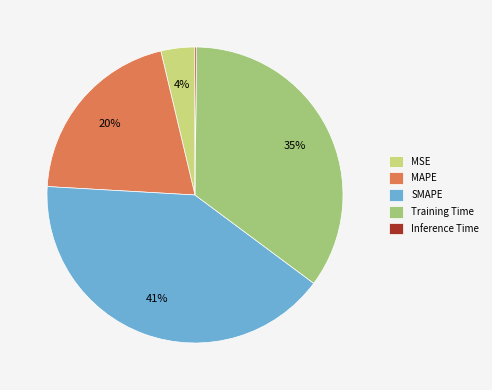

True or false: MSE accounts for 4% of the total.

True